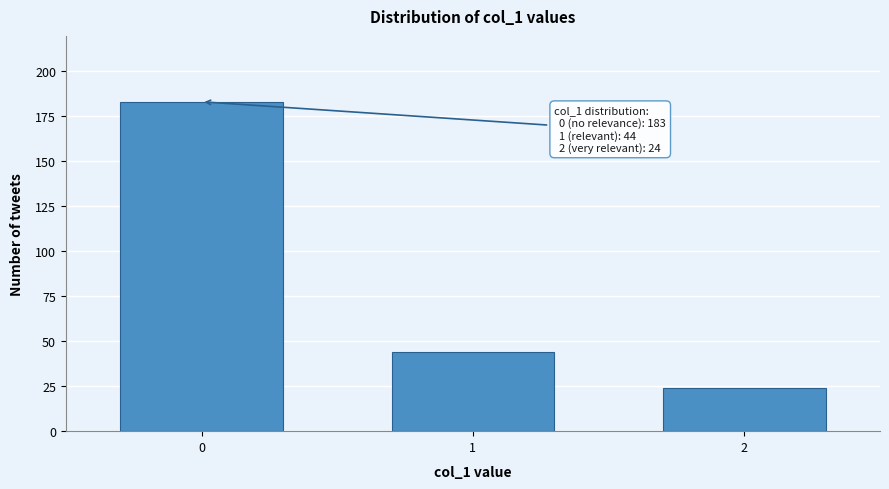

Reading left to right, what are all the values shown in this chart?

183	44	24